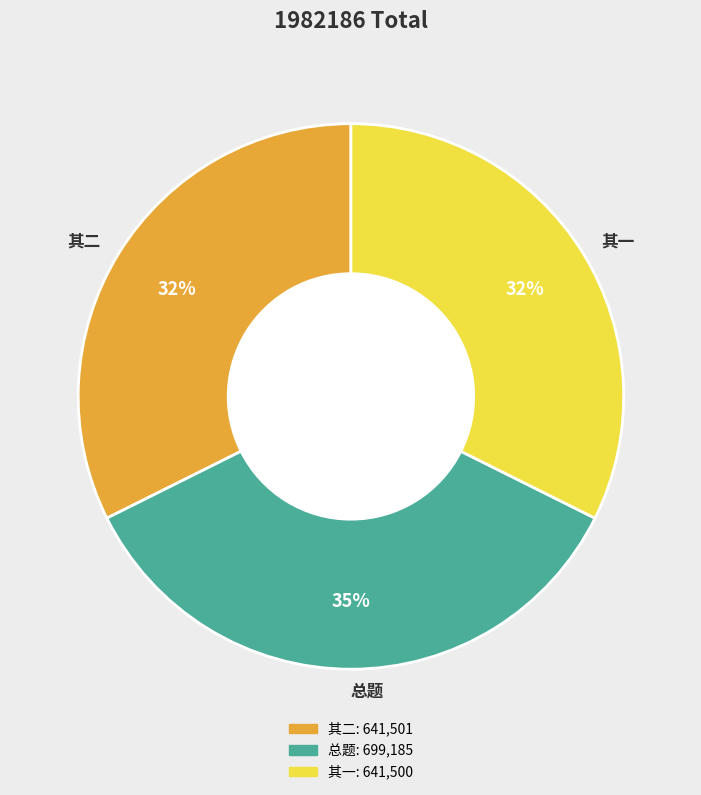

Is the sum of 其一 and 总题 greater than half?

Yes